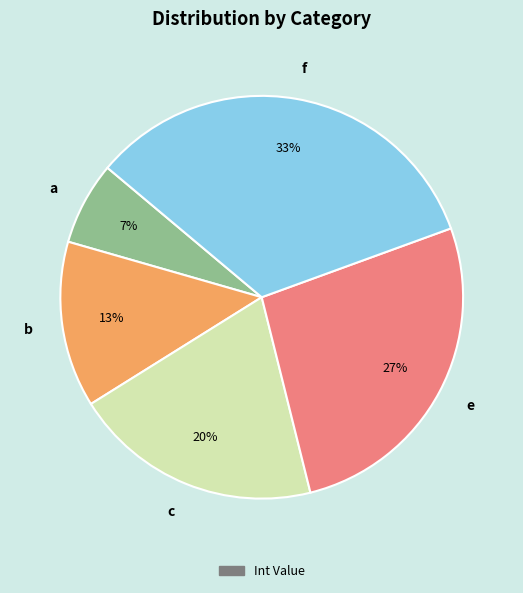

Count the number of slices in the pie.

5